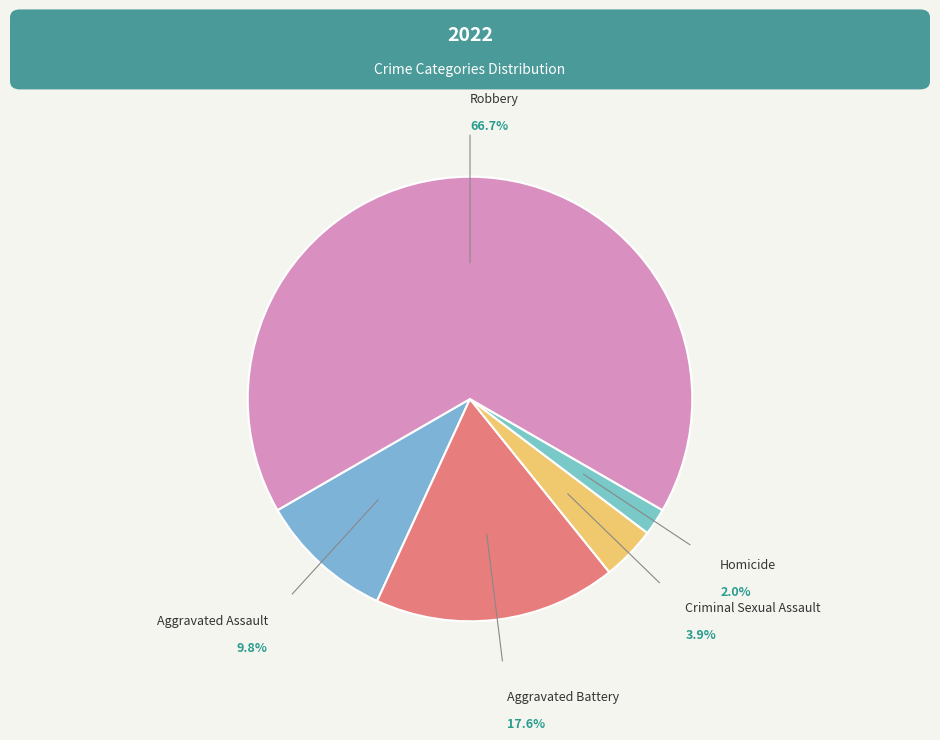

Which has a higher value, Aggravated Assault or Aggravated Battery?

Aggravated Battery